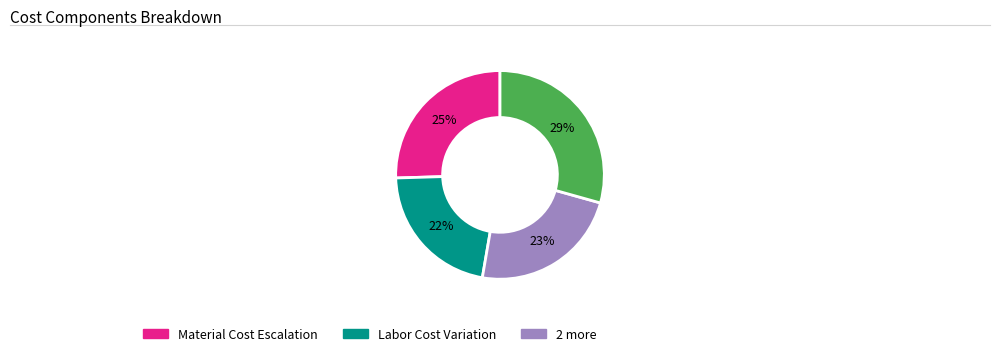

To the nearest percent, what is the average slice percentage?

25%